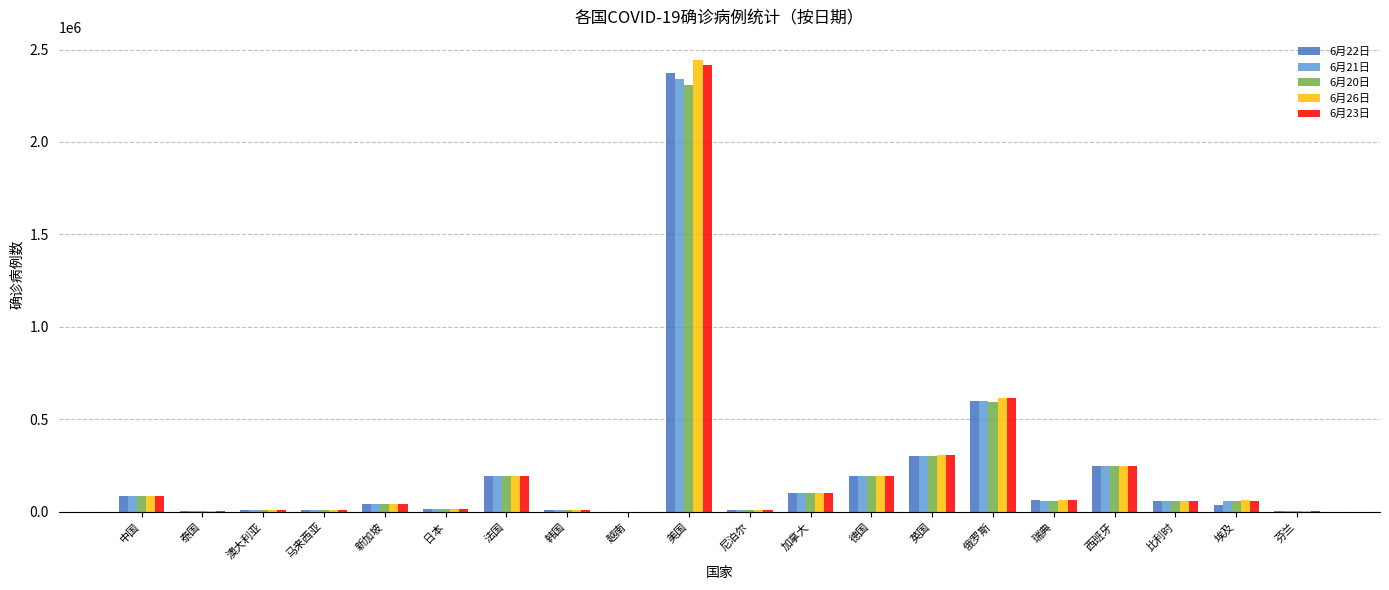

At which category does the chart reach its peak across all series?

美国